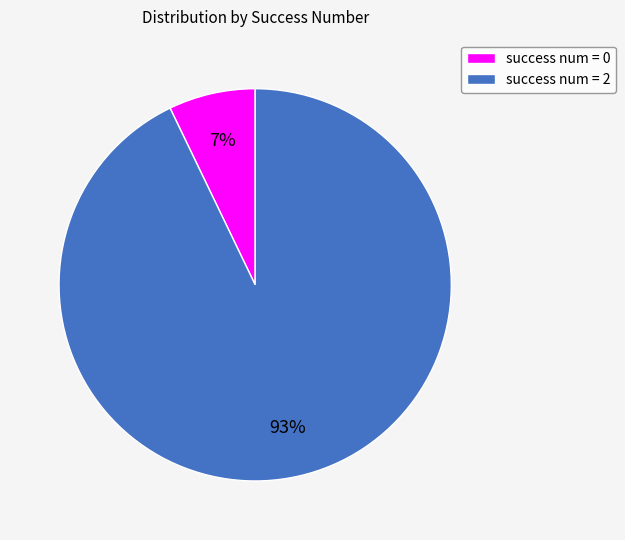

Between success num = 2 and success num = 0, which is larger?

success num = 2